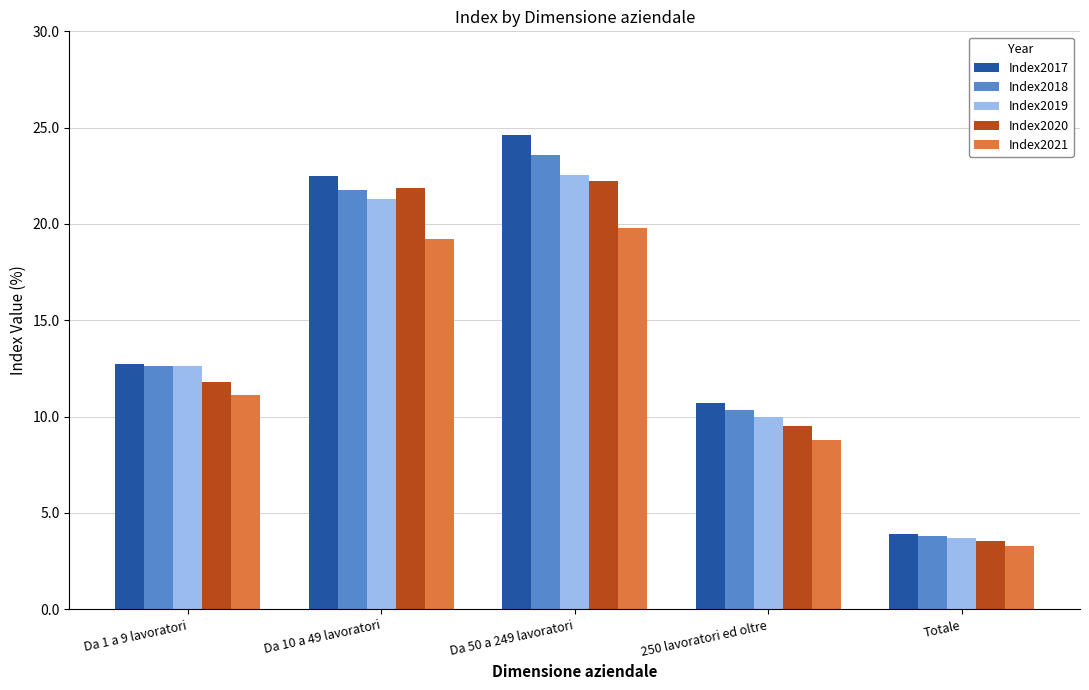

Are the bars grouped side by side (vs. stacked)?

Yes